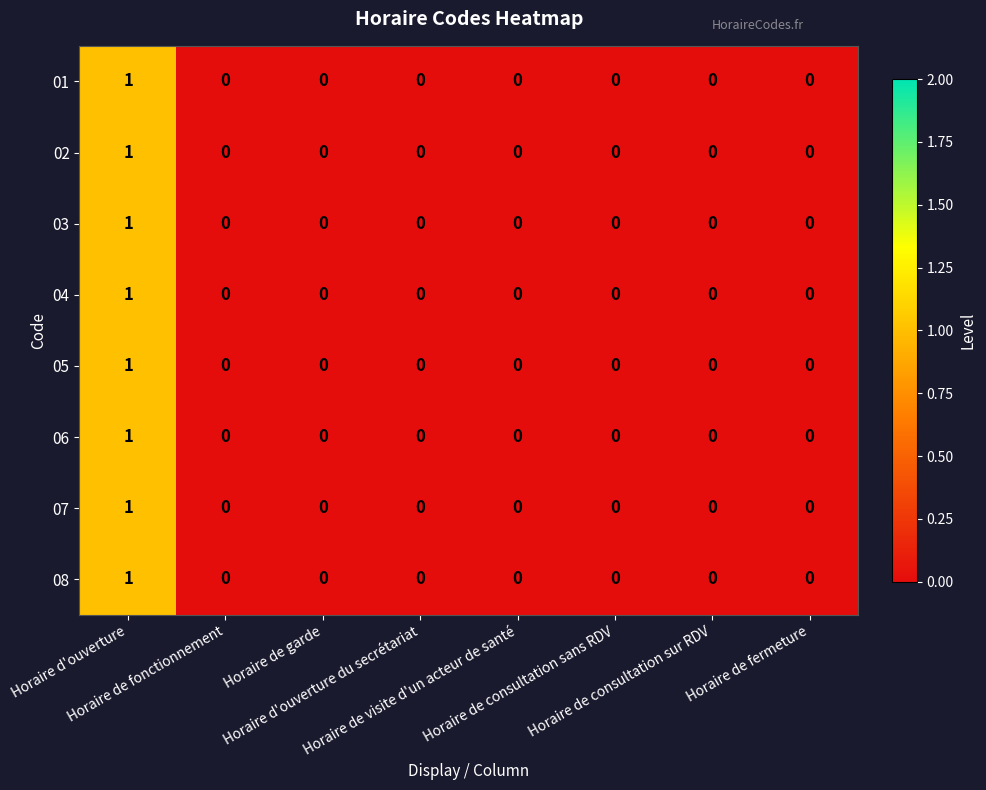

Count the 06 values in the range 0 to 1.

8